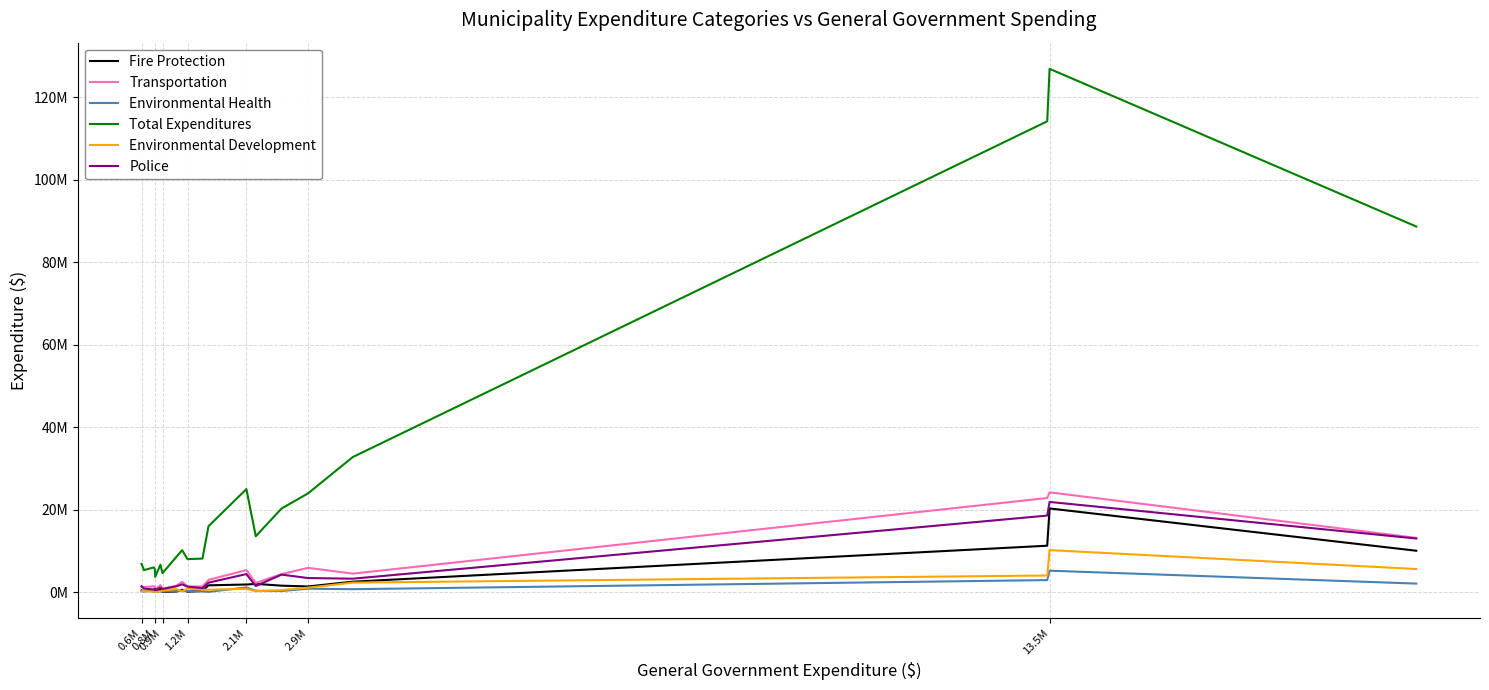

What are all the series names shown in the legend?

Fire Protection, Transportation, Environmental Health, Total Expenditures, Environmental Development, Police